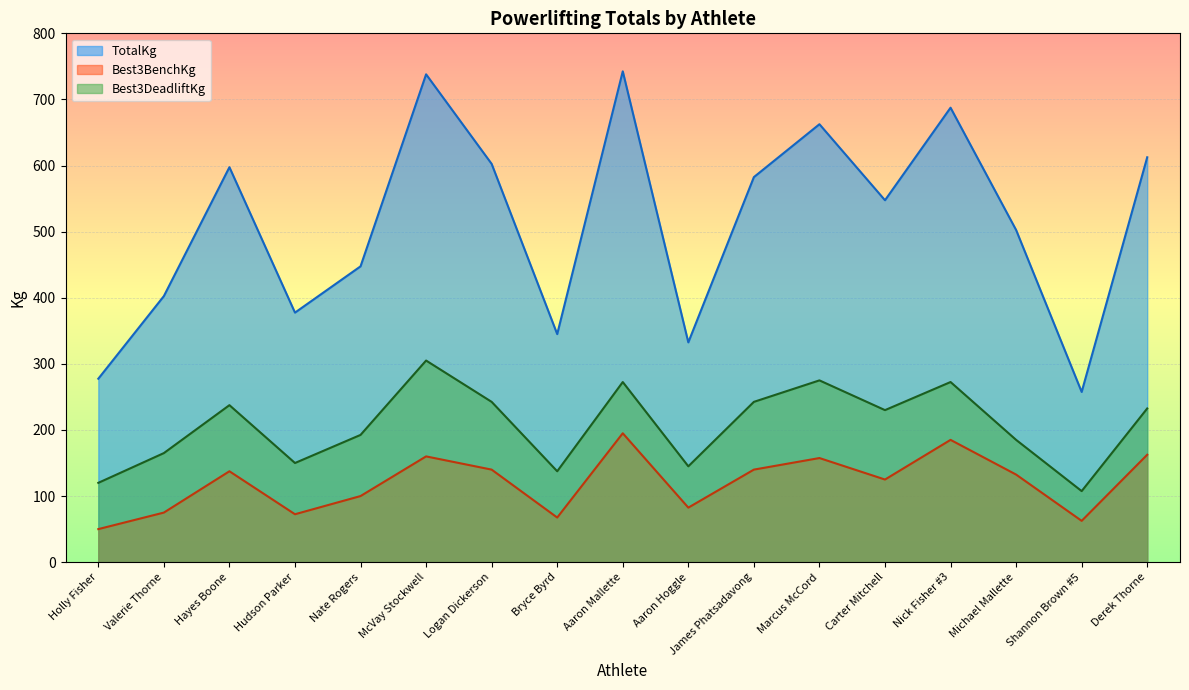

What is the total value across all series at Nate Rogers?

740.0